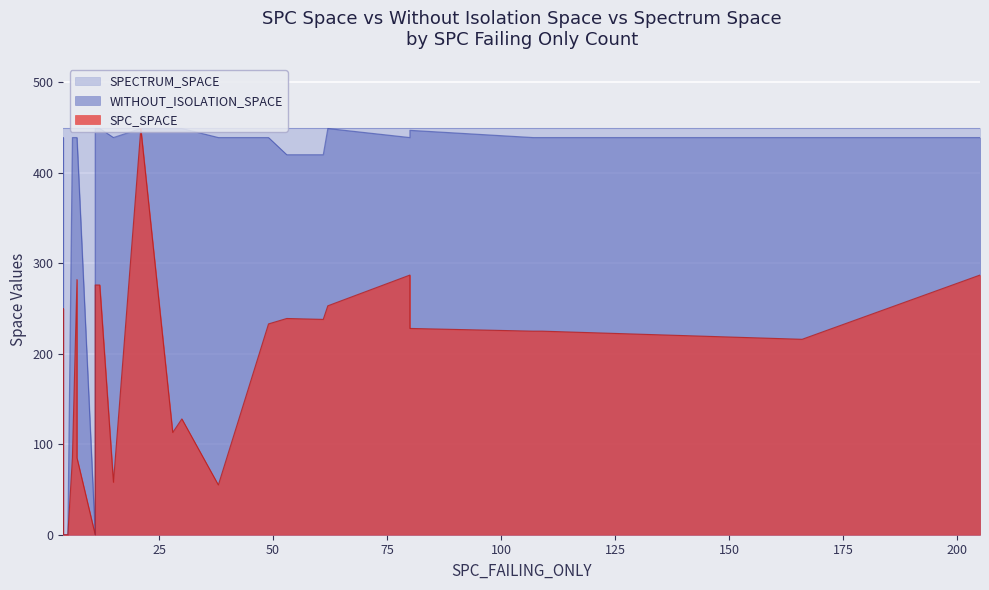

What is the difference between the second highest and minimum values in the SPC_SPACE series?

287